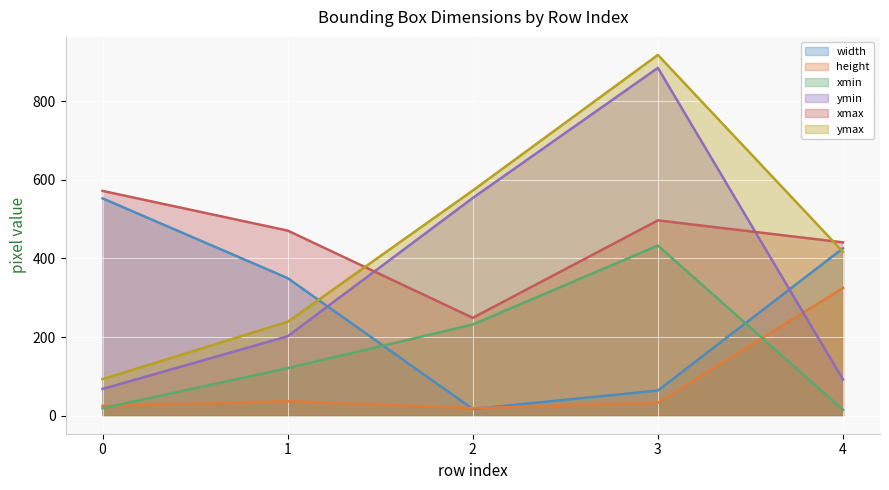

True or false: width has a value of 350 at 1.

True